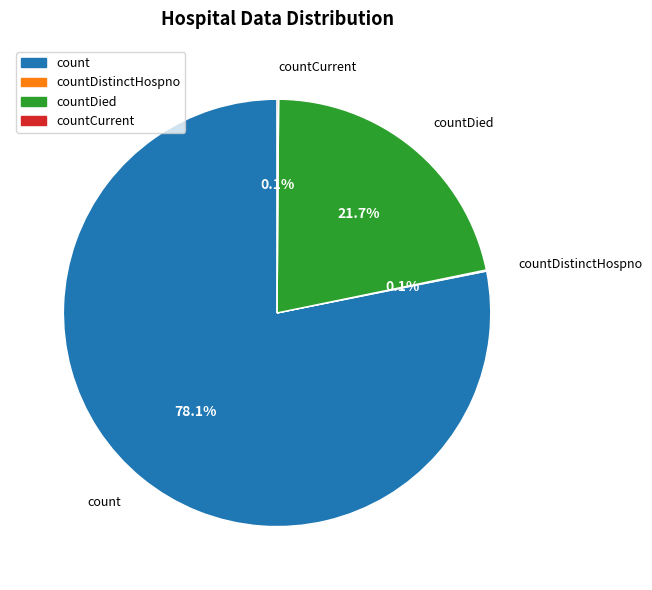

Is there a majority slice in this chart?

Yes